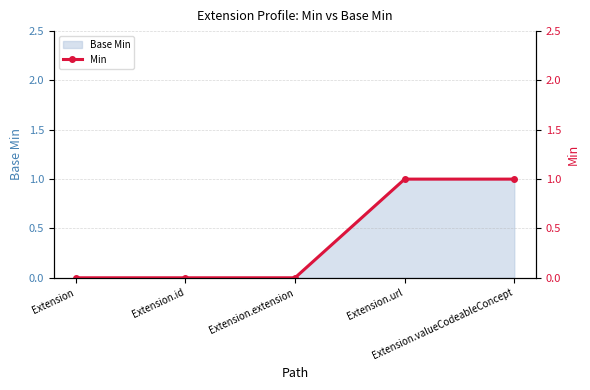

Which label corresponds to the largest value in the chart?

Extension.url